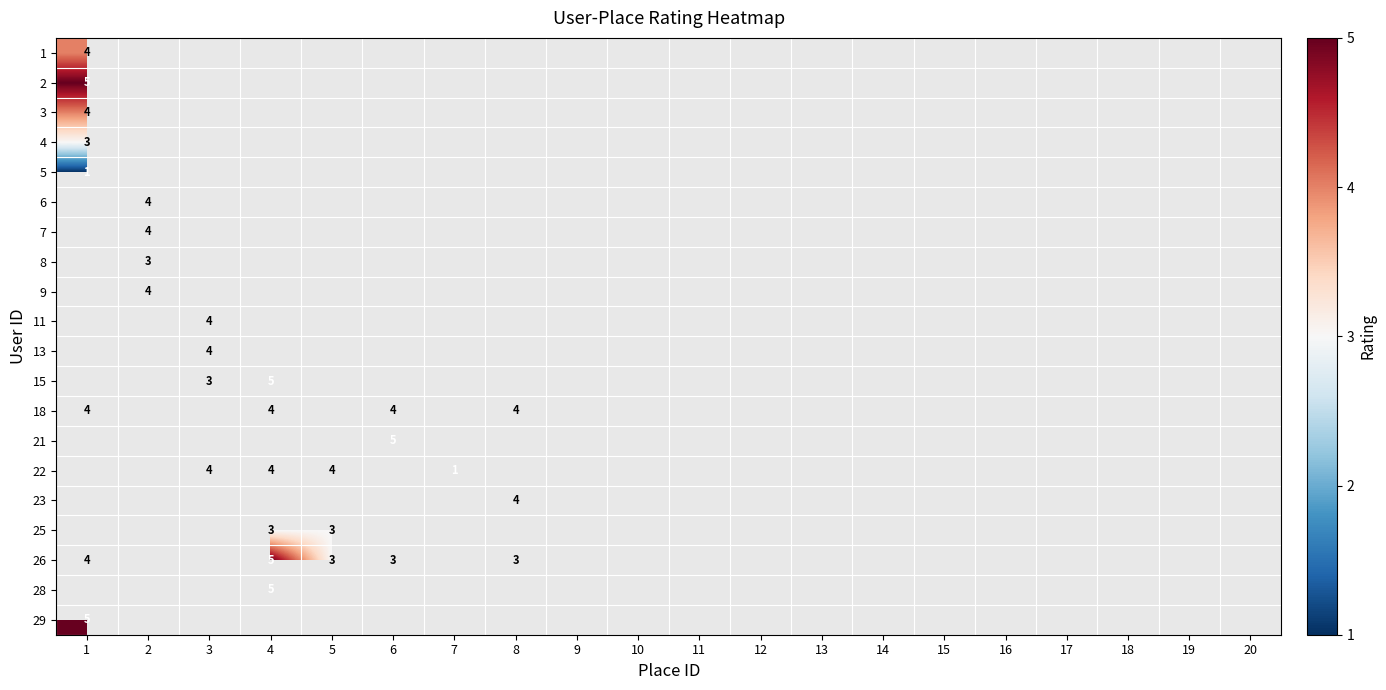

Count the number of categories in the chart.

20